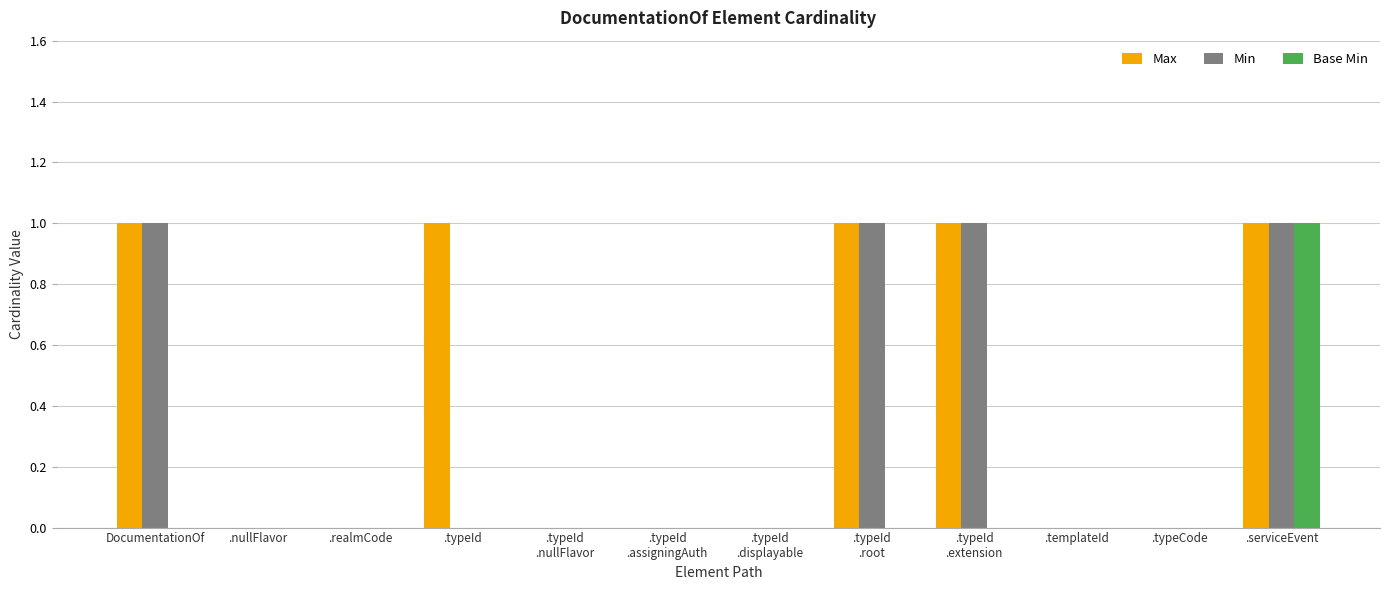

The Min series shows 0 at .typeCode. True or false?

True